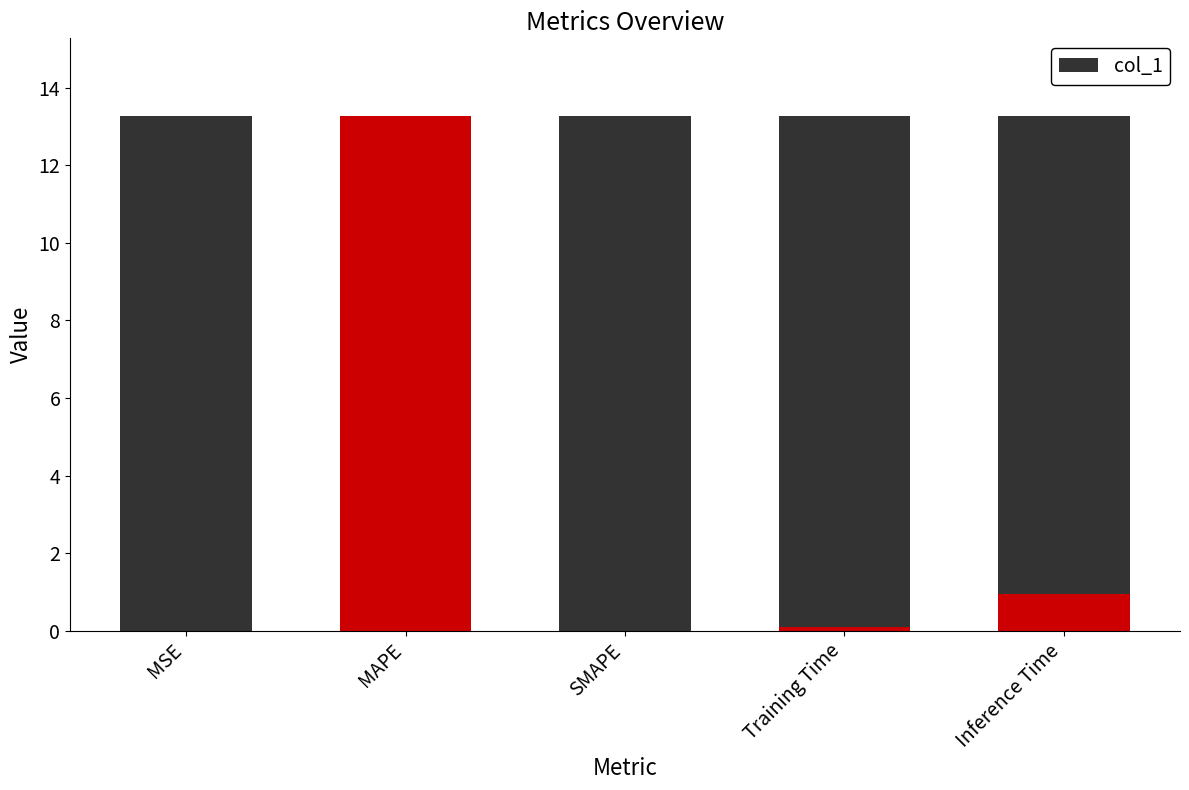

What is the approximate value of col_1_bg at Training Time?

13.3